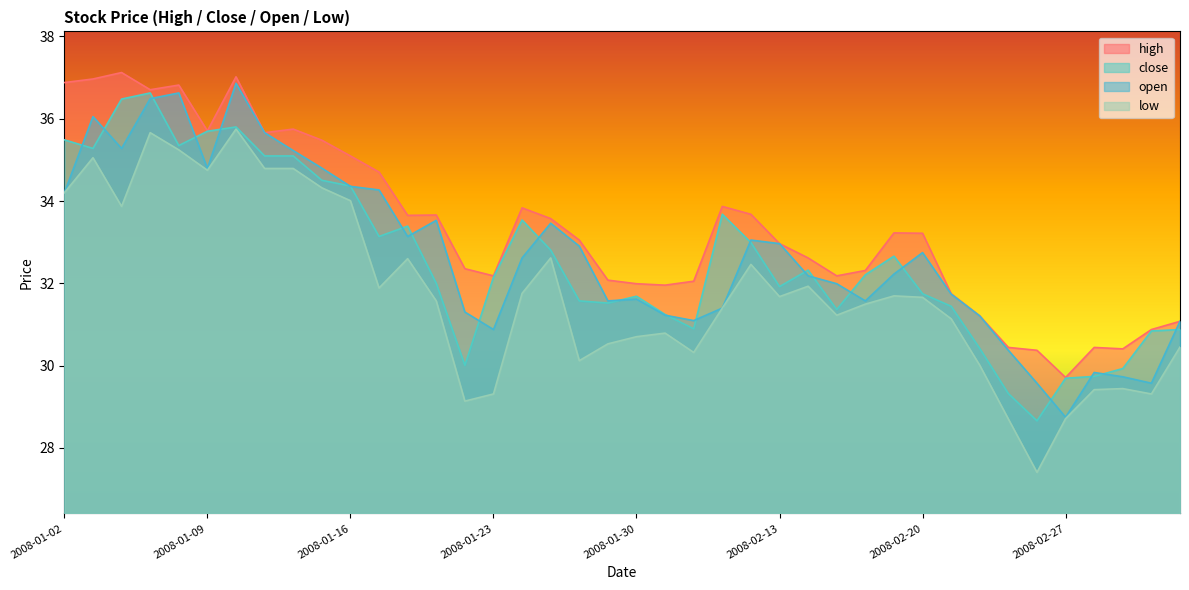

Rank the series at 2008-02-26 from lowest to highest value.

low, close, open, high